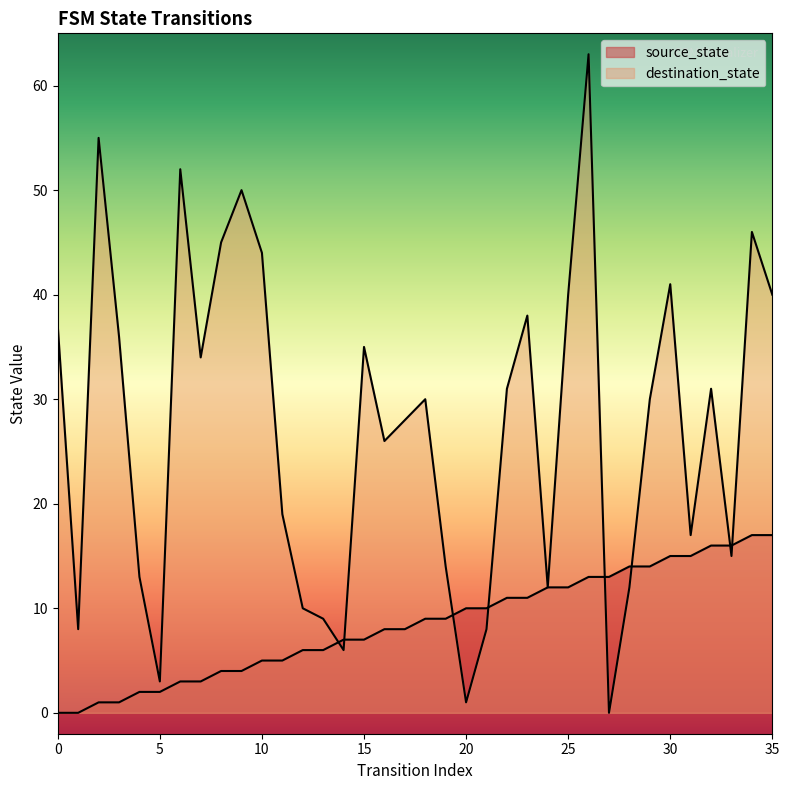

What is the difference between the highest and lowest values at 30?

26